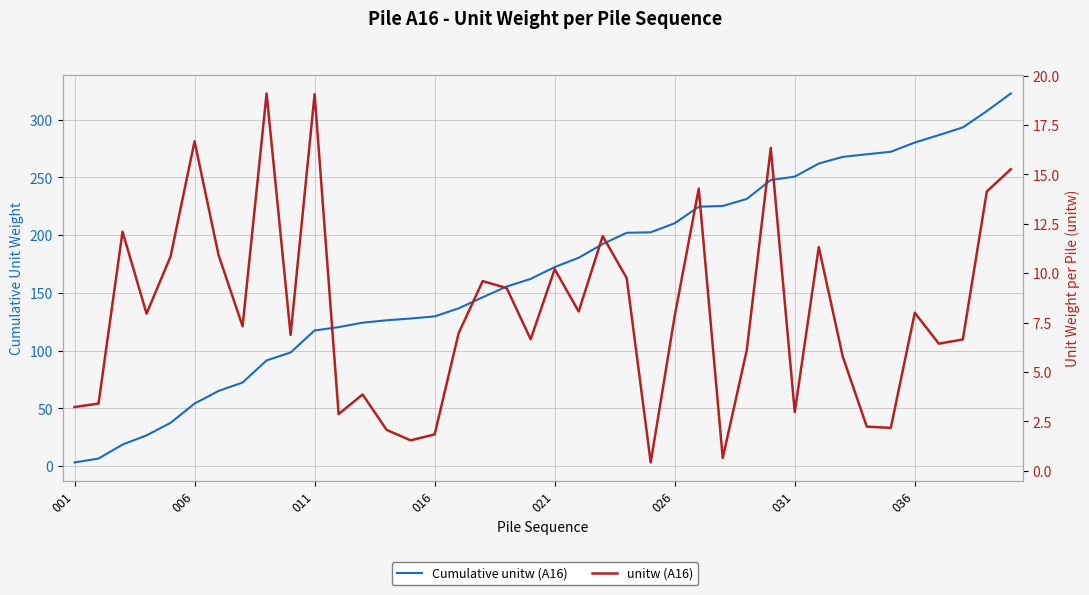

List the series in order of their peak value, lowest first.

unitw (A16), Cumulative unitw (A16)